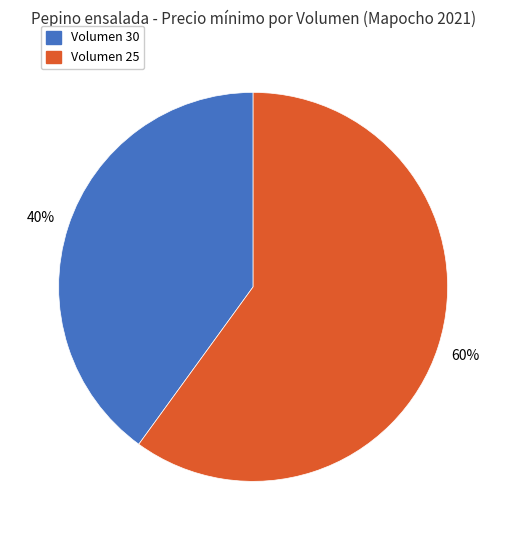

Is there any slice that represents more than half of the pie?

Yes